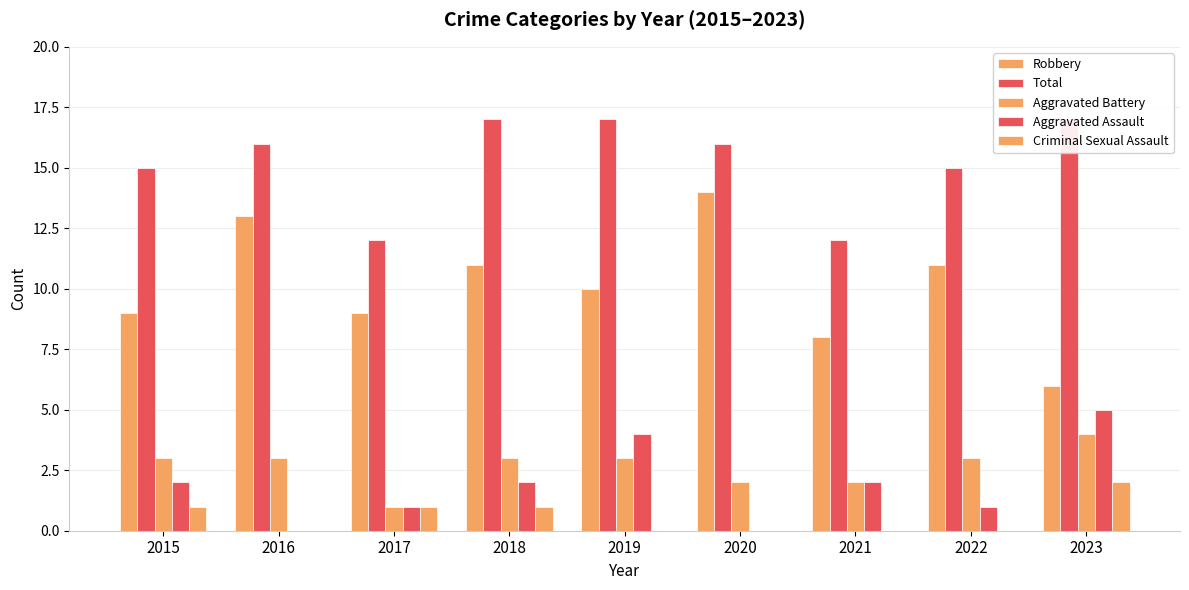

Which series has the largest range (max minus min)?

Robbery